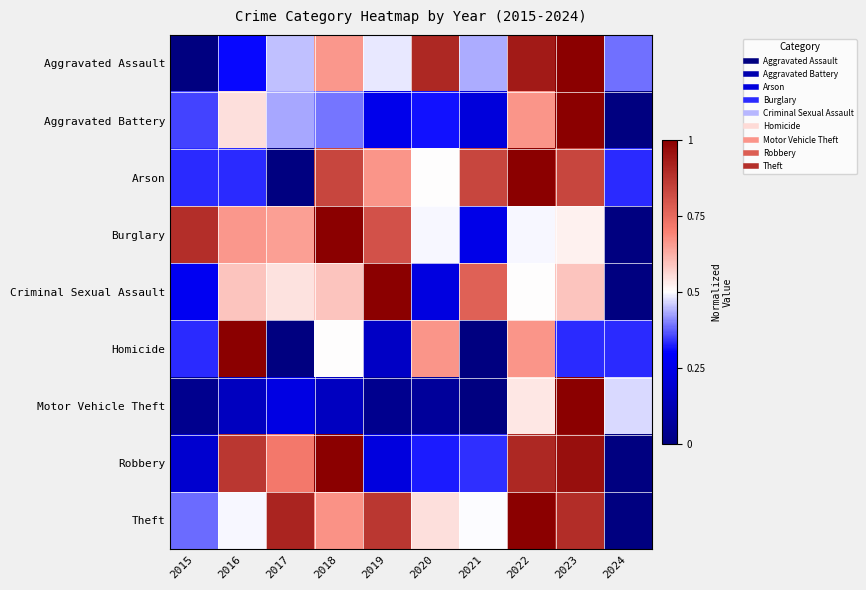

What is the difference between the highest and lowest values at 2016?

0.8